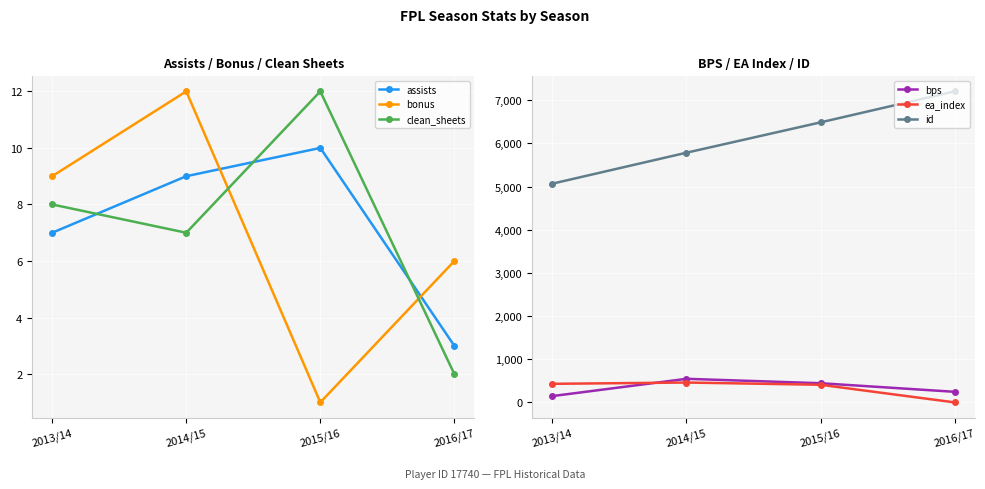

What is the total value across all series at 2016/17?

7462